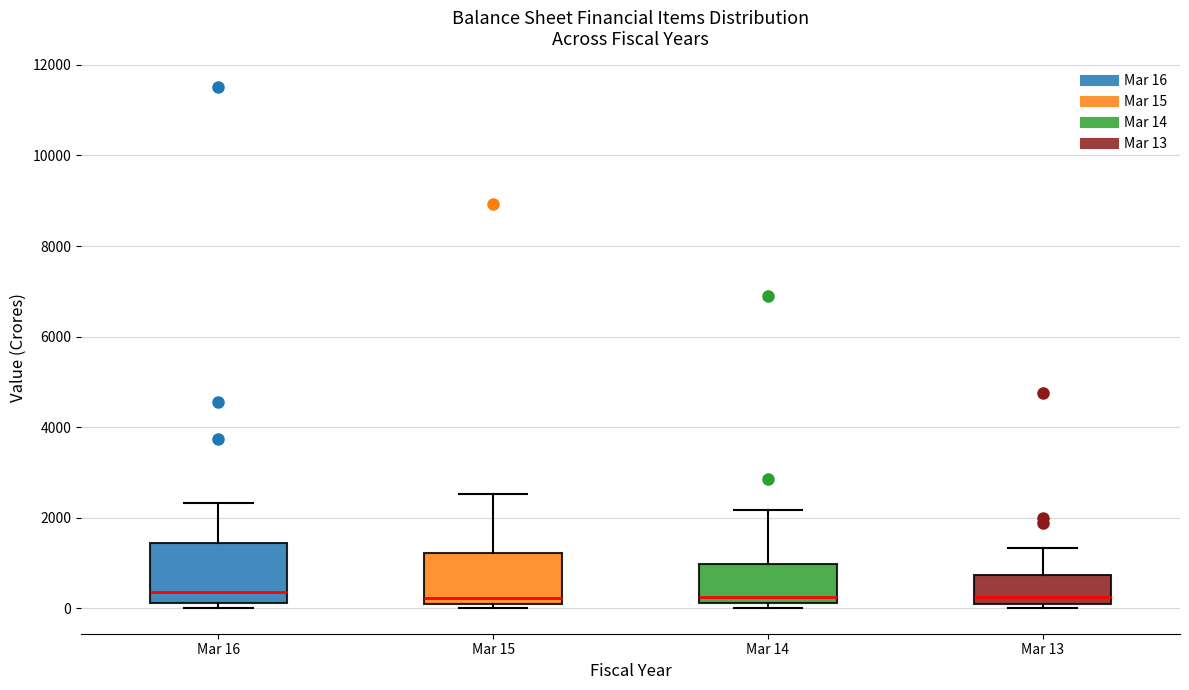

Reading left to right, transcribe this box plot: for each box, give where its median line is, the range the box spans, and where its two whiskers end, as read against the y-axis. The values are not printed on the chart, so give them approximately, as read against the axis.

Mar 16: median 400, box 200 to 1400, whiskers 0 to 2400
Mar 15: median 200, box 0 to 1200, whiskers 0 (just below the box's lower edge) to 2600
Mar 14: median 200 (just above the box's lower edge), box 200 to 1000, whiskers 0 to 2200
Mar 13: median 200, box 0 to 800, whiskers 0 (just below the box's lower edge) to 1400